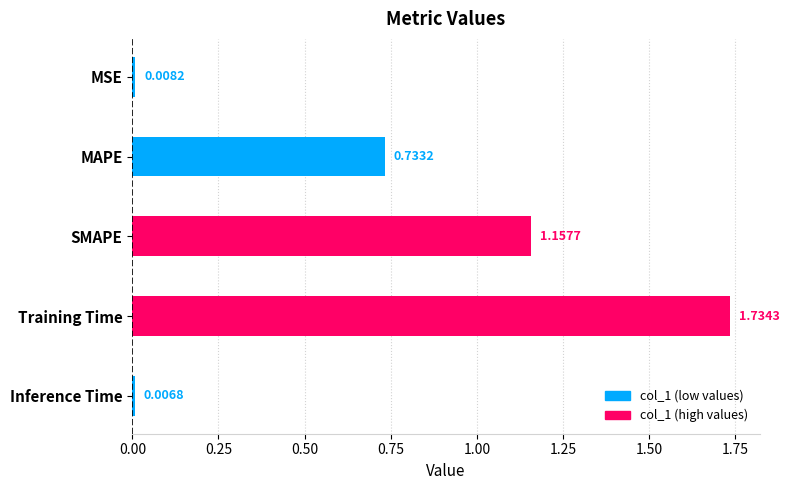

What is the ratio of the value at MAPE to the value at SMAPE?

0.6